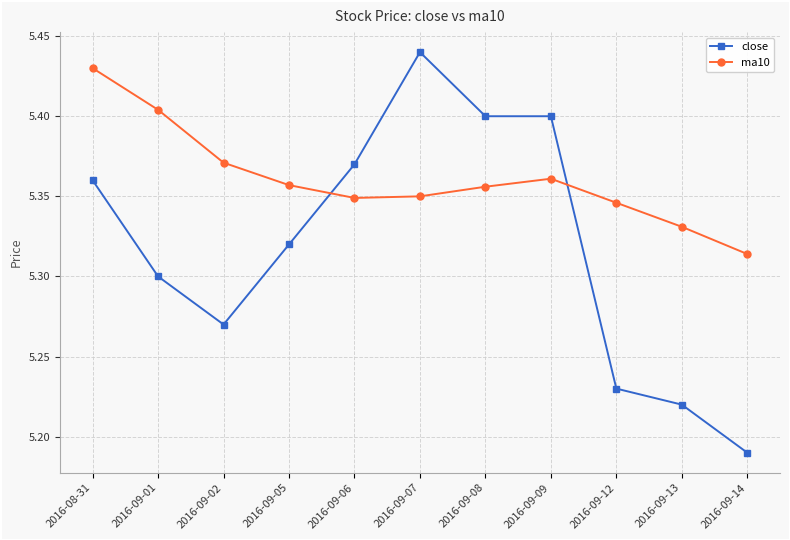

What is the sum of all ma10 values?

59.0